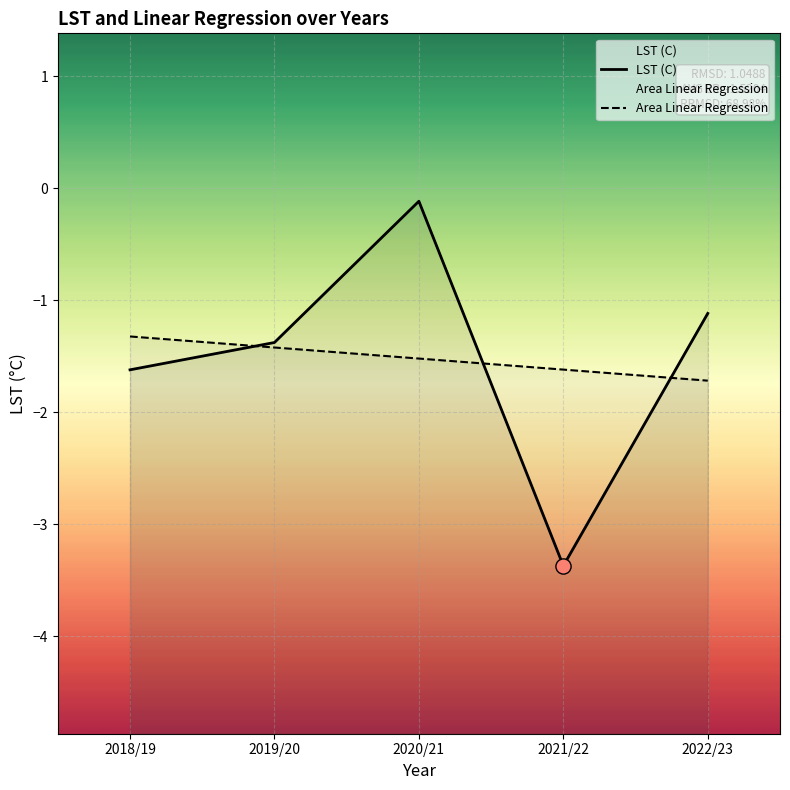

Which series contains the highest Y value?

LST (C)